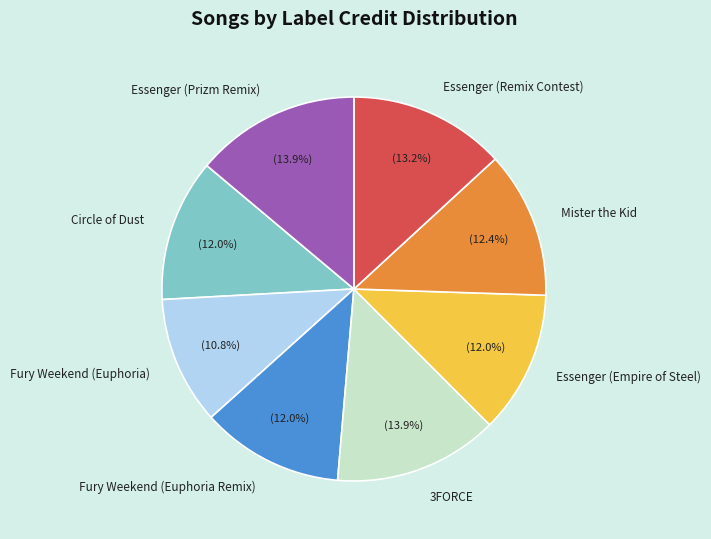

To the nearest percent, what is the average slice percentage?

12%